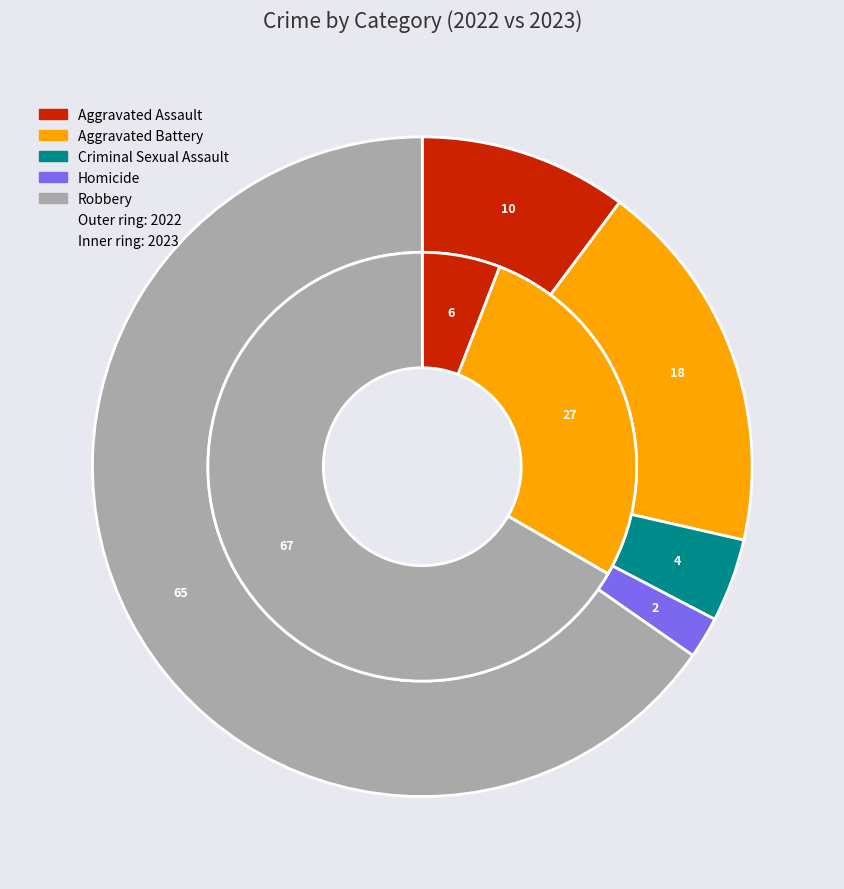

To the nearest percent, what portion does Aggravated Assault represent?

10%